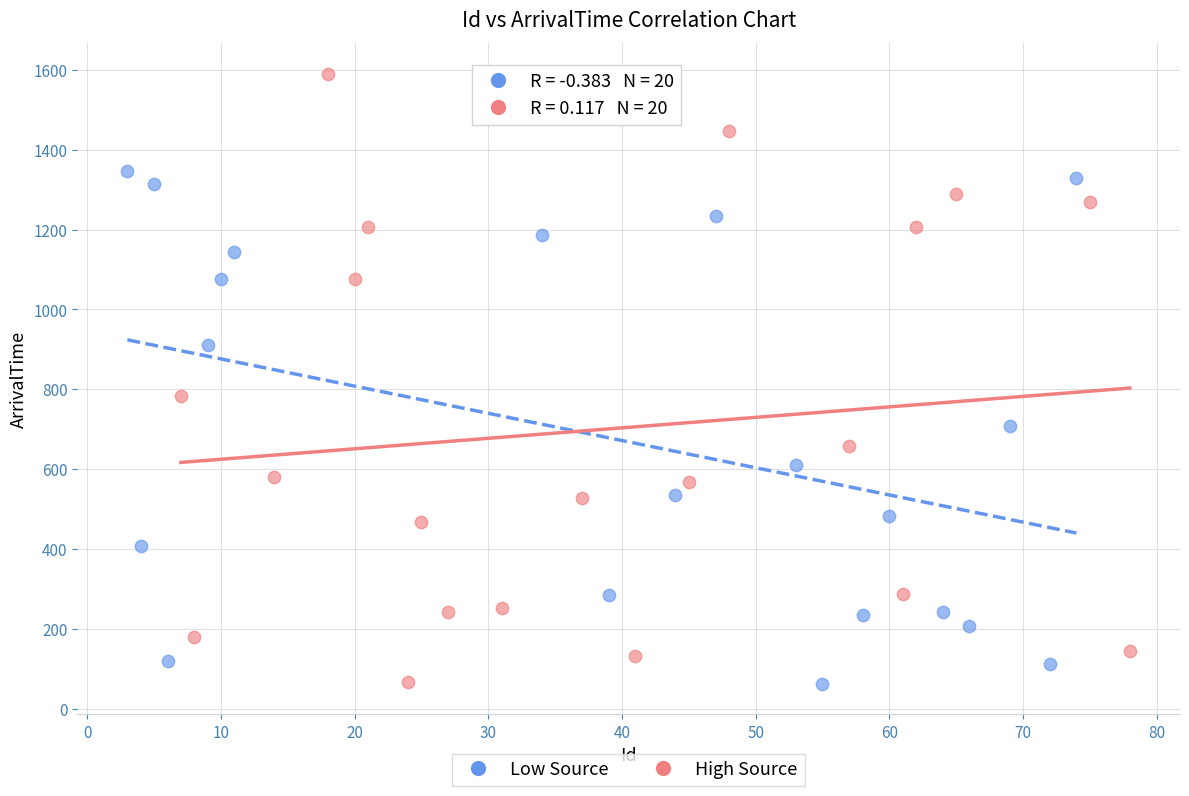

Which series has the largest Y range (max minus min)?

High Source